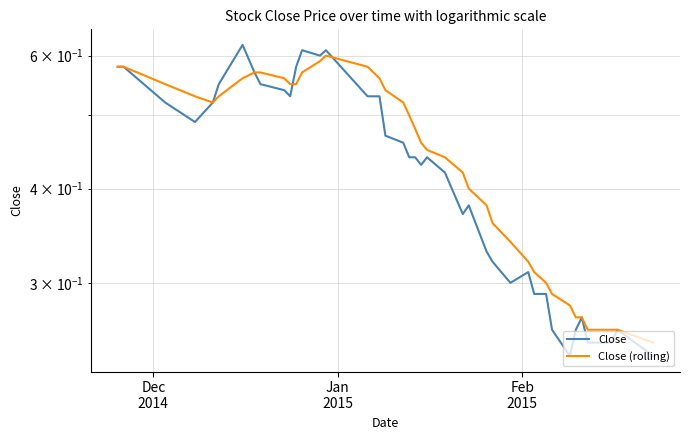

What are all the series names shown in the legend?

Close, Close (rolling)